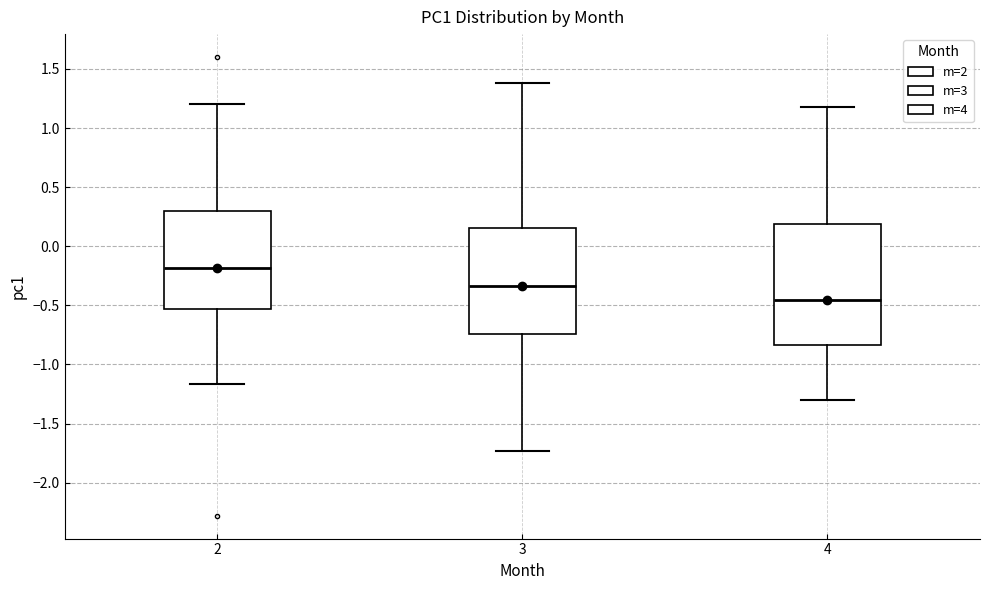

Reading left to right, transcribe this box plot: for each box, give where its median line is, the range the box spans, and where its two whiskers end, as read against the y-axis. The values are not printed on the chart, so give them approximately, as read against the axis.

2: median -0.20, box -0.55 to 0.30, whiskers -1.15 to 1.20
3: median -0.35, box -0.75 to 0.15, whiskers -1.75 to 1.40
4: median -0.45, box -0.85 to 0.20, whiskers -1.30 to 1.15